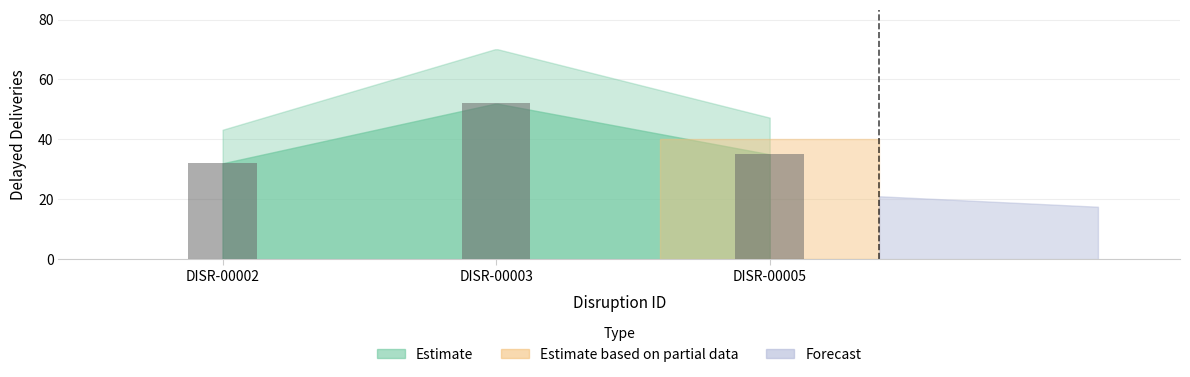

What is the approximate value at DISR-00005, to the nearest 10?

40